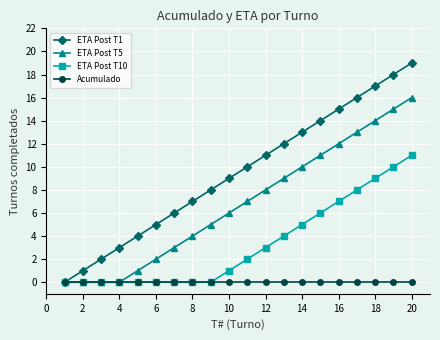

Which series has the widest spread of values?

ETA Post T1